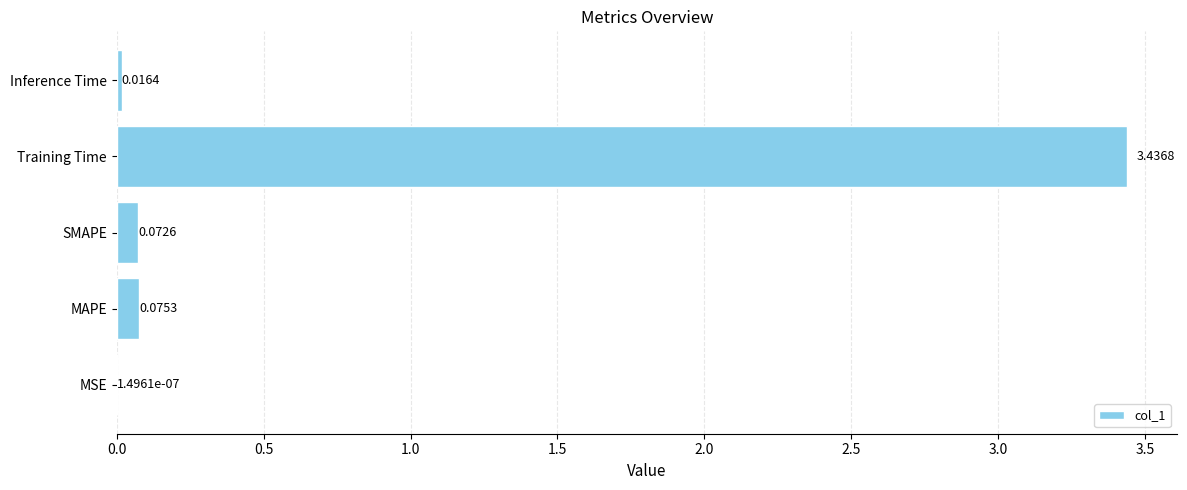

What is the sum of all values?

3.6